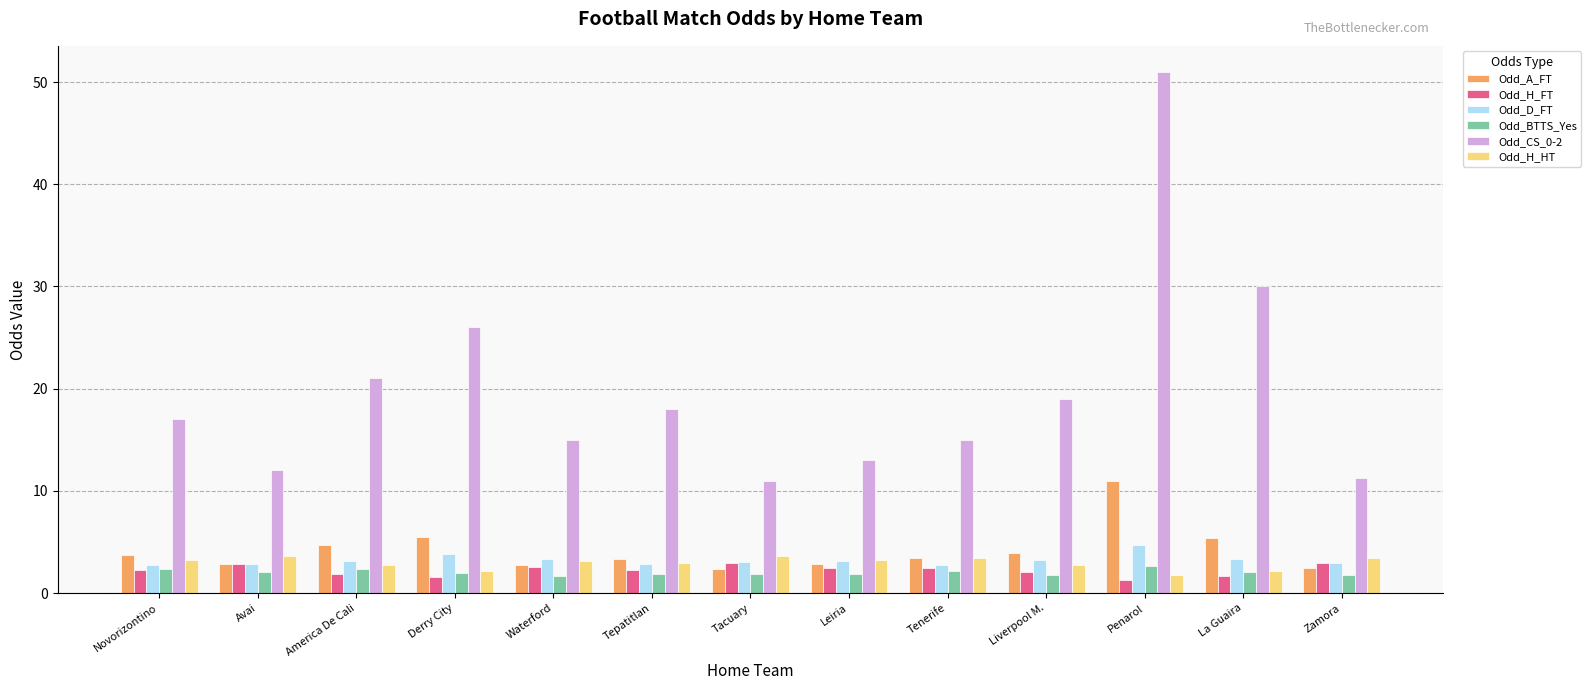

What is the sum of the Odd_H_FT values at Leiria and Tepatitlan?

4.7